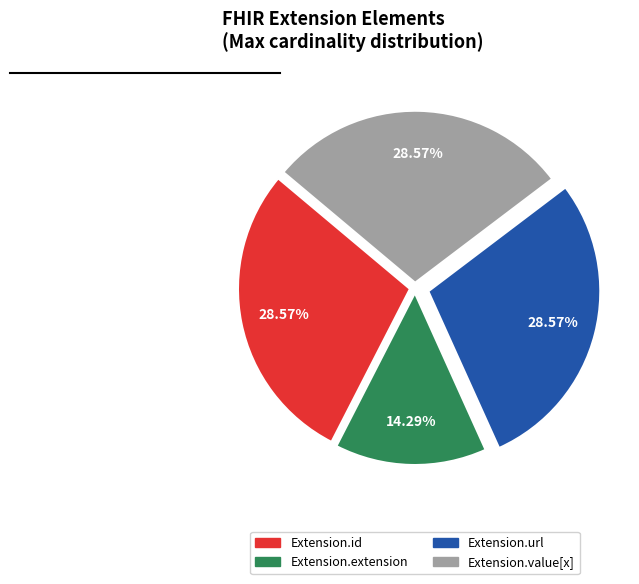

Count the number of slices in the pie.

4